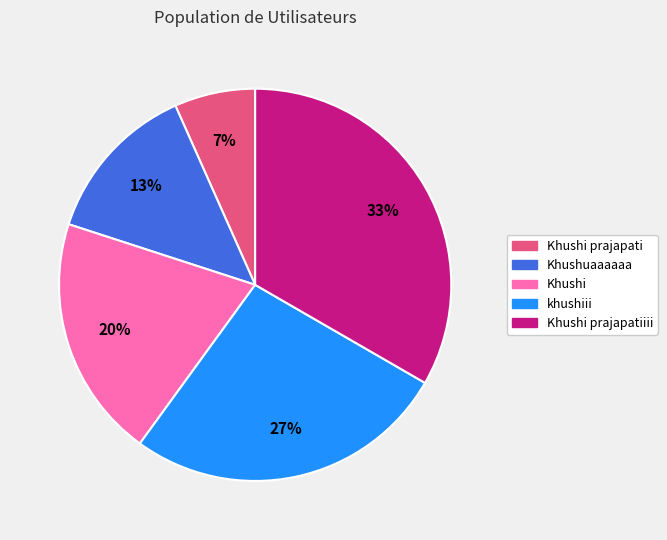

Is it true that Khushi prajapatiiii is 33% of the pie?

True